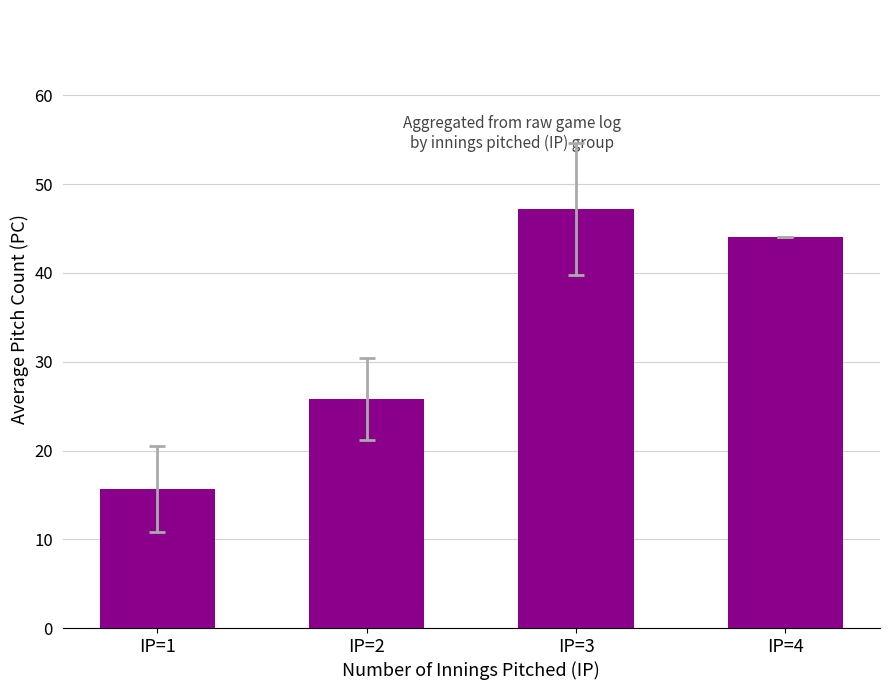

What is the minimum value shown in the chart?

15.7